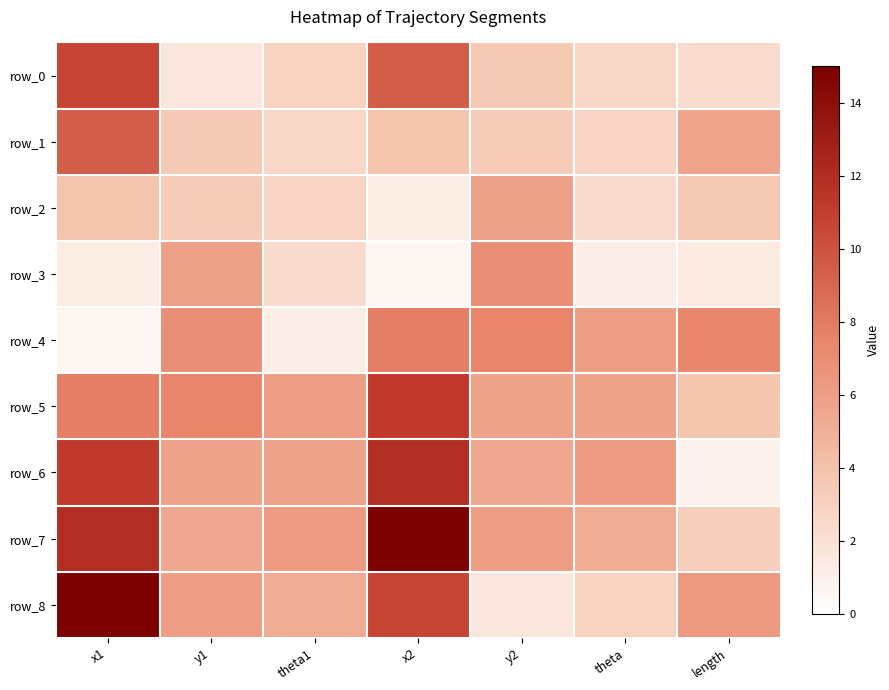

The value of row_7 at x1 is 12.0. True or false?

True